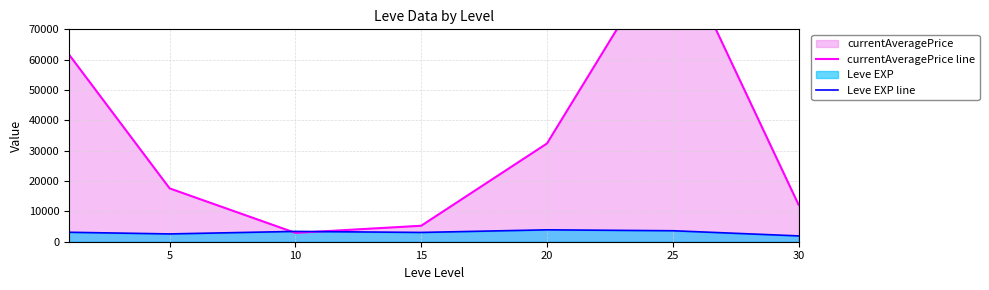

What is the difference between the maximum and second lowest values in the Leve EXP line series?

1350